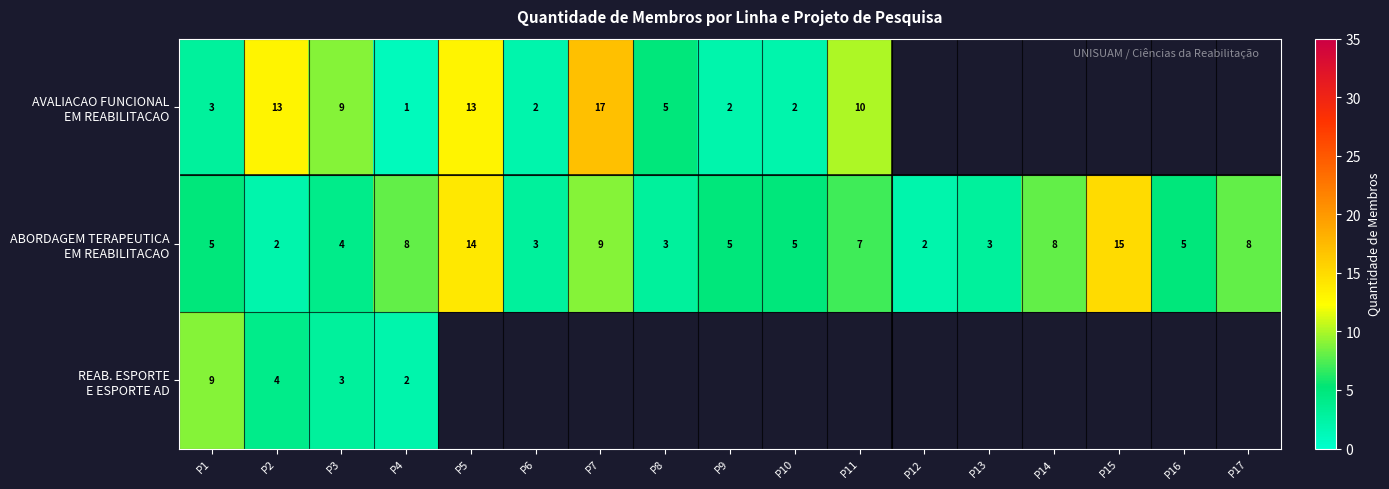

What is the spread (max minus min) of values at P2?

11